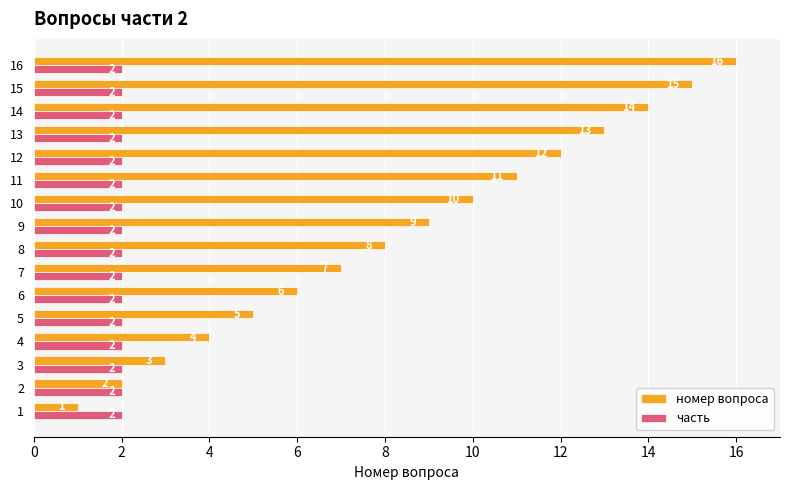

Which series has the widest spread of values?

номер вопроса